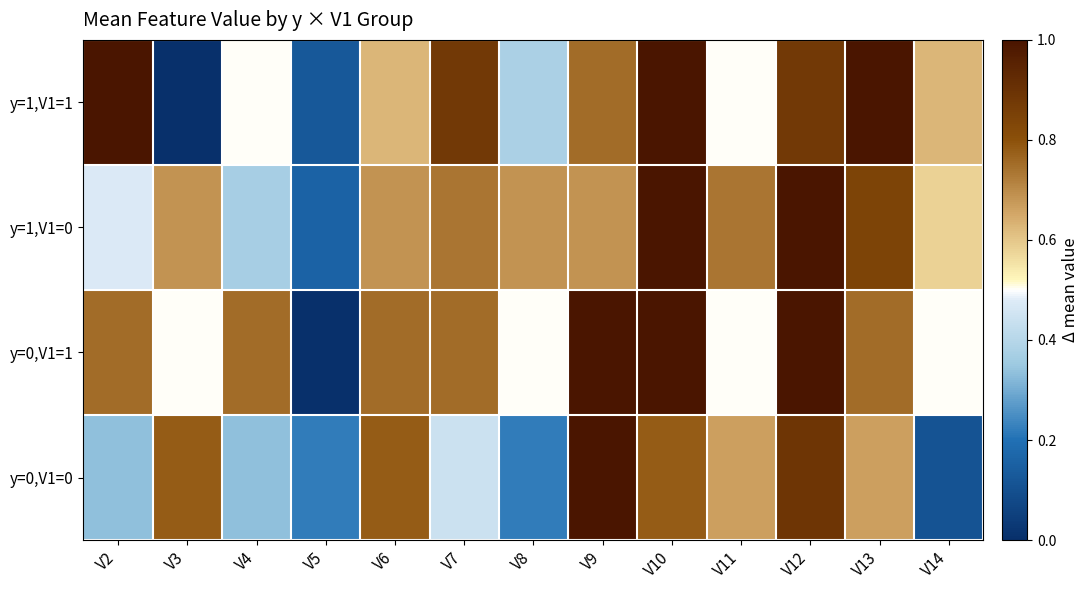

Reading left to right, what are all the values shown in this chart?

y=0,V1=0: V2=0.3	V3=0.8	V4=0.3	V5=0.2	V6=0.8	V7=0.4	V8=0.2	V9=1.0	V10=0.8	V11=0.7	V12=0.9	V13=0.7	V14=0.1
y=0,V1=1: V2=0.8	V3=0.5	V4=0.8	V5=0.0	V6=0.8	V7=0.8	V8=0.5	V9=1.0	V10=1.0	V11=0.5	V12=1.0	V13=0.8	V14=0.5
y=1,V1=0: V2=0.5	V3=0.7	V4=0.4	V5=0.2	V6=0.7	V7=0.7	V8=0.7	V9=0.7	V10=1.0	V11=0.7	V12=1.0	V13=0.8	V14=0.6
y=1,V1=1: V2=1.0	V3=0.0	V4=0.5	V5=0.1	V6=0.6	V7=0.9	V8=0.4	V9=0.8	V10=1.0	V11=0.5	V12=0.9	V13=1.0	V14=0.6